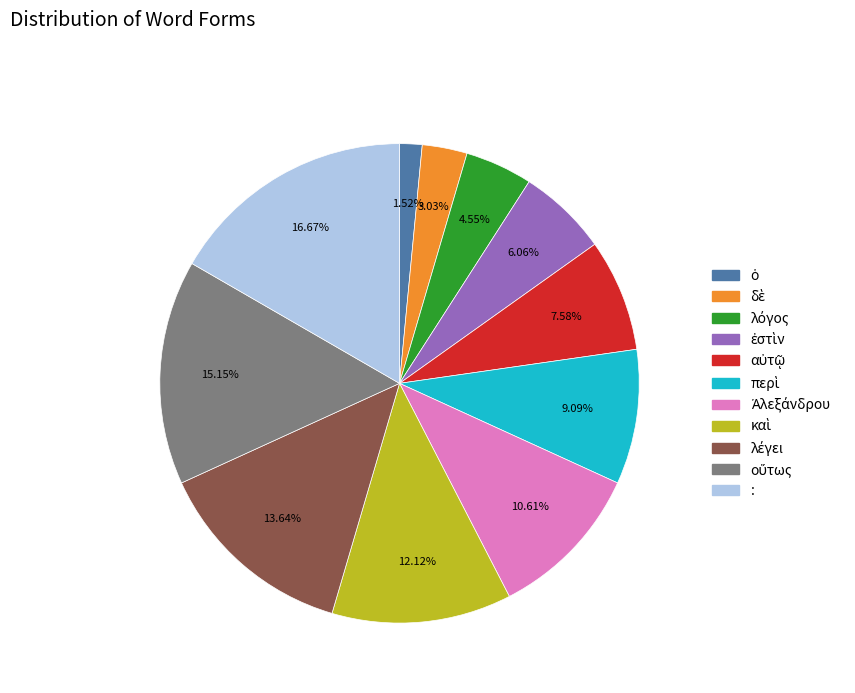

How many slices are in this pie chart?

11